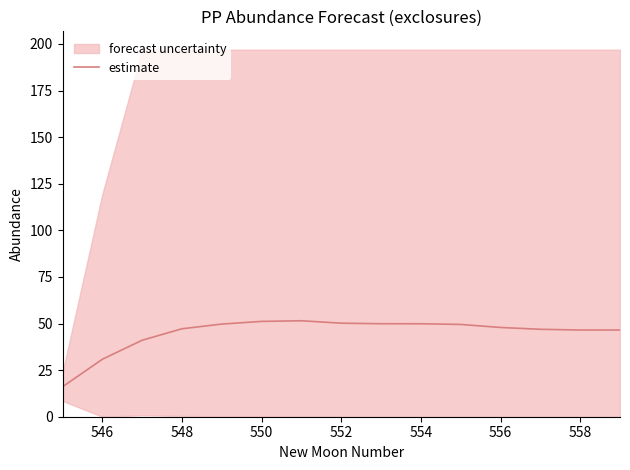

What is the lowest value of the estimate series?

16.1